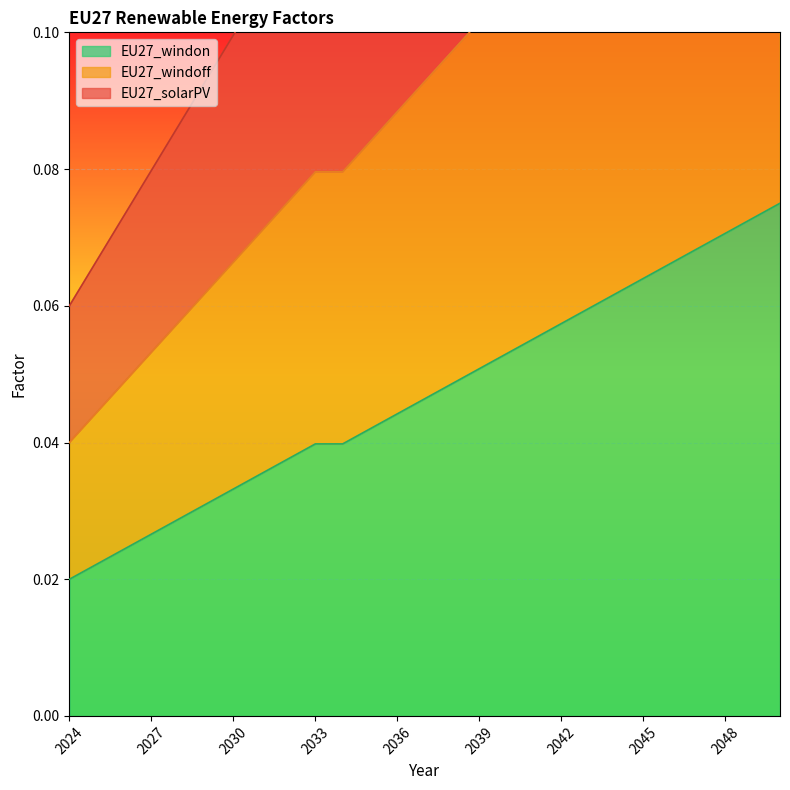

The value of EU27_windon at 2042 is 0.0. True or false?

False